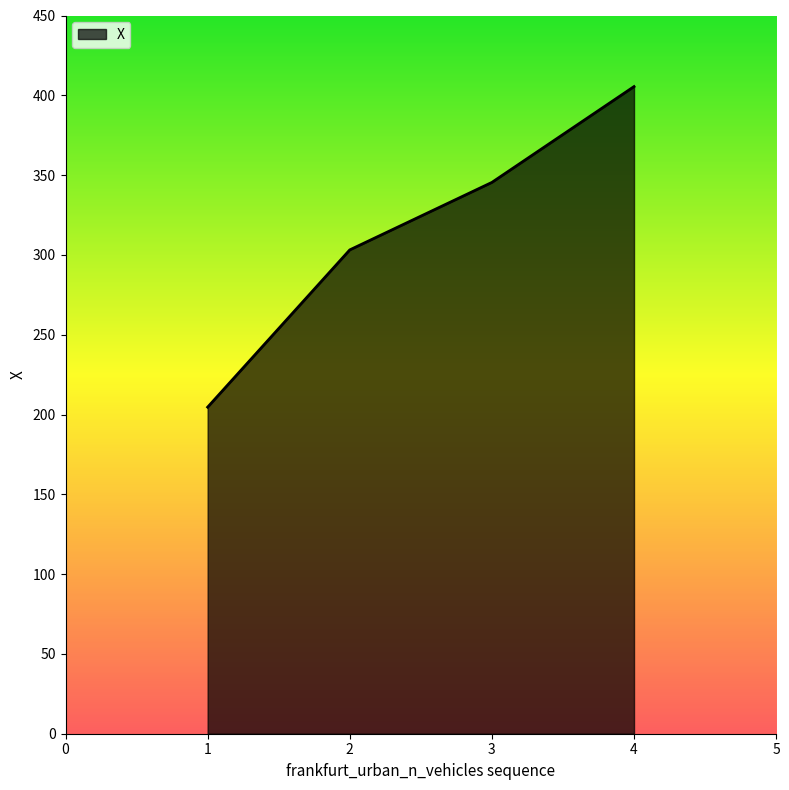

What is the ratio of the value at 3 to the value at 2?

1.1